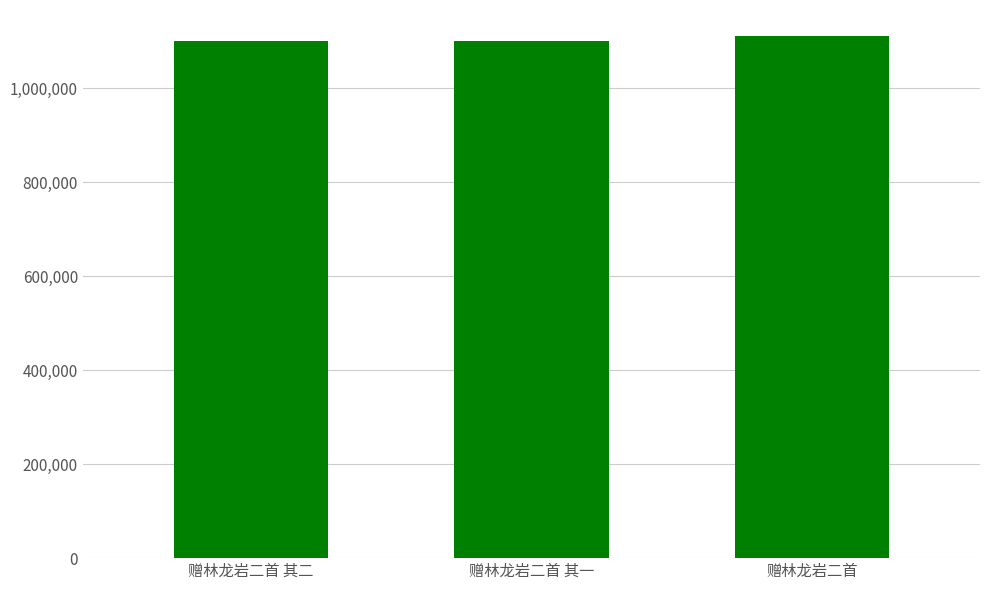

What is the sum of all values?

3315463